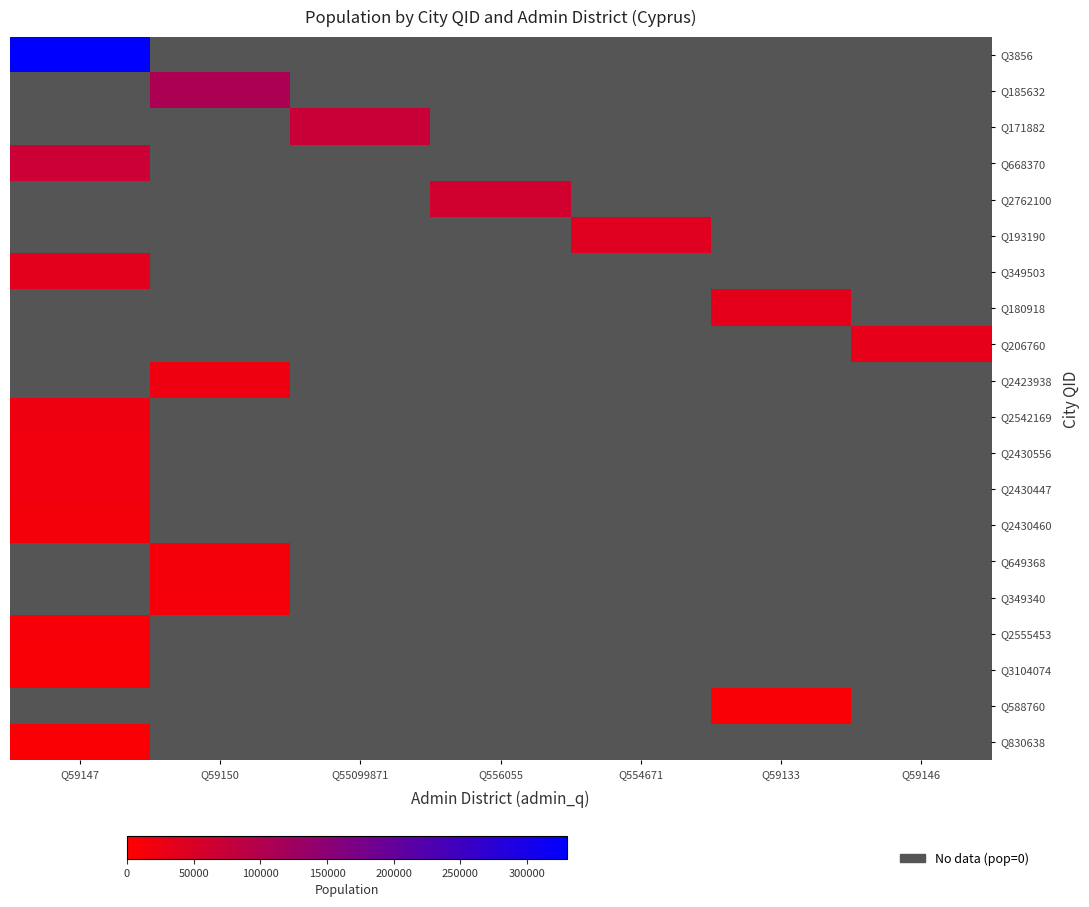

What is the maximum value shown in the chart?

330000.0